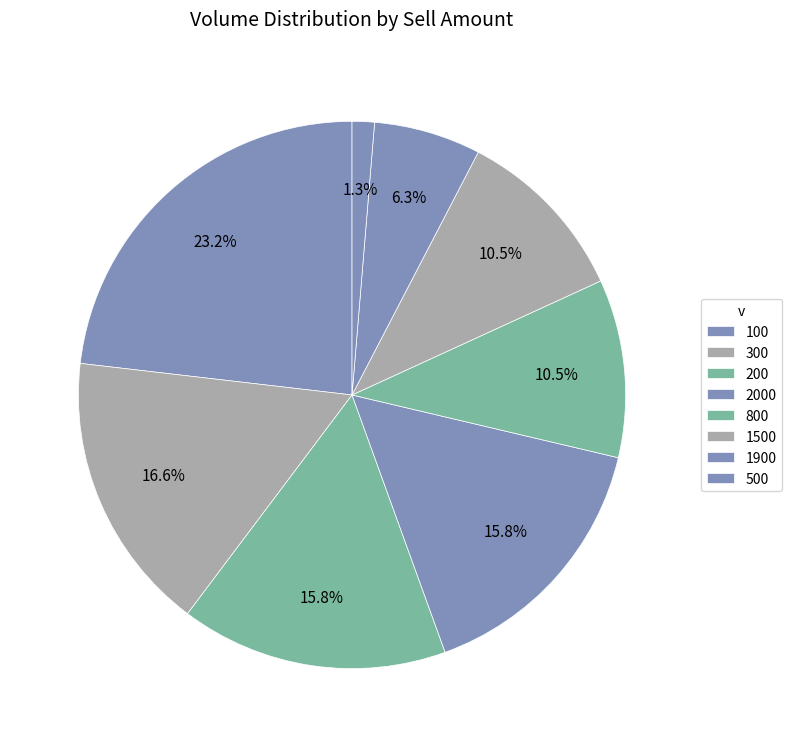

Count the number of slices in the pie.

8